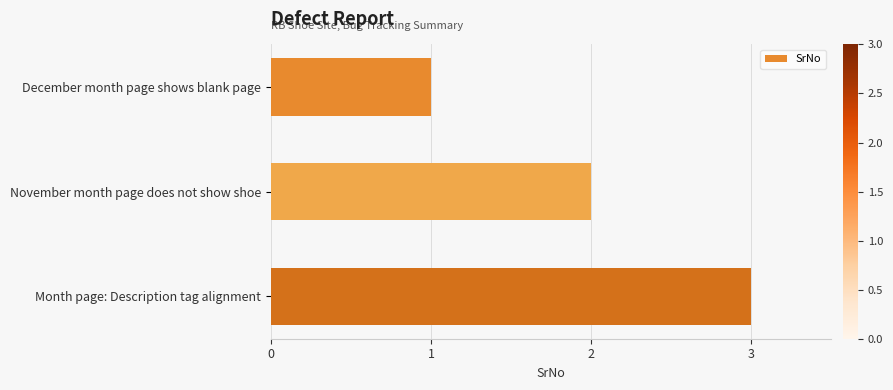

Rank the categories by value from highest to lowest.

Month page: Description tag alignment, November month page does not show shoe, December month page shows blank page